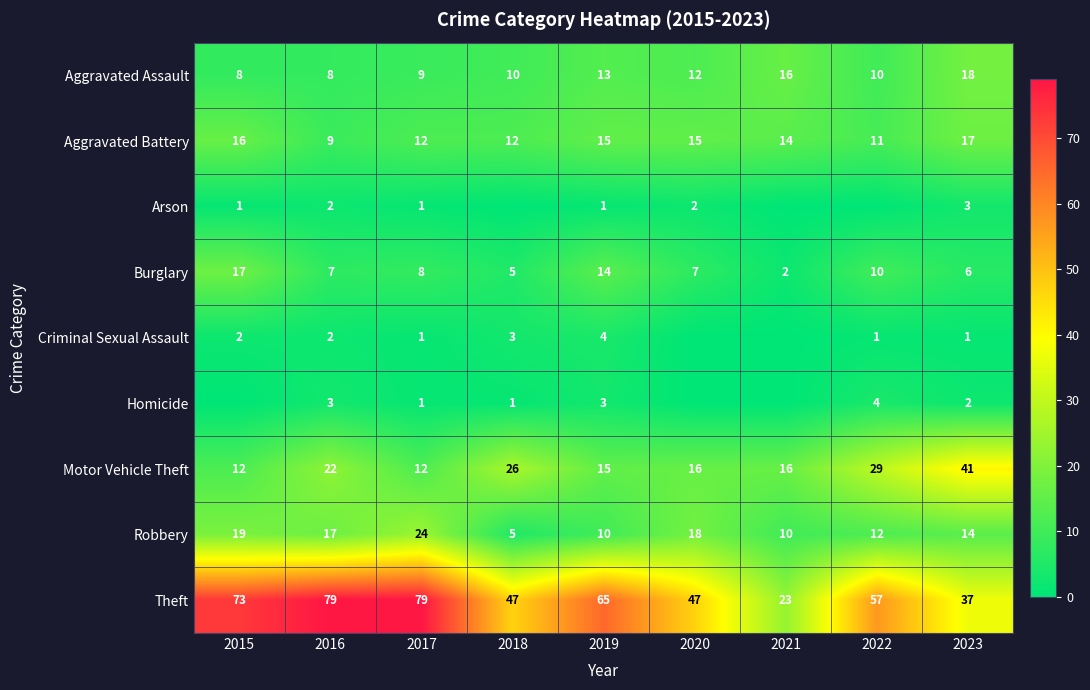

Between 2023 and 2019, which is larger?

2023